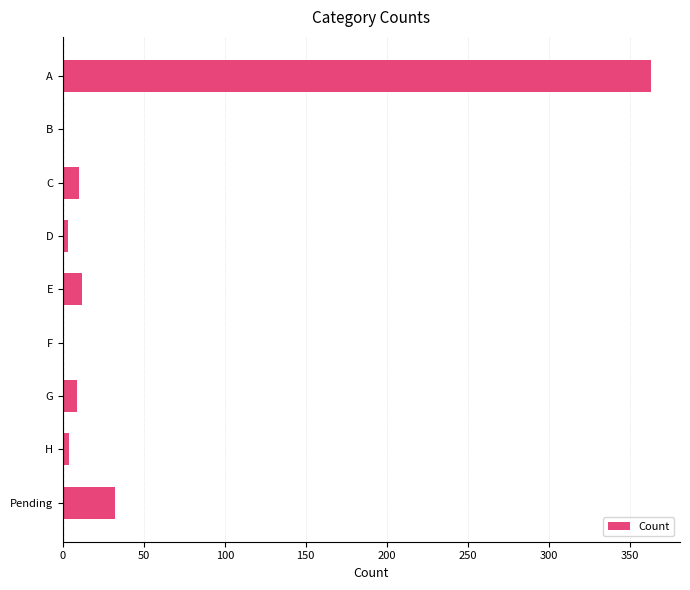

The chart shows a value of 12 at E. True or false?

True